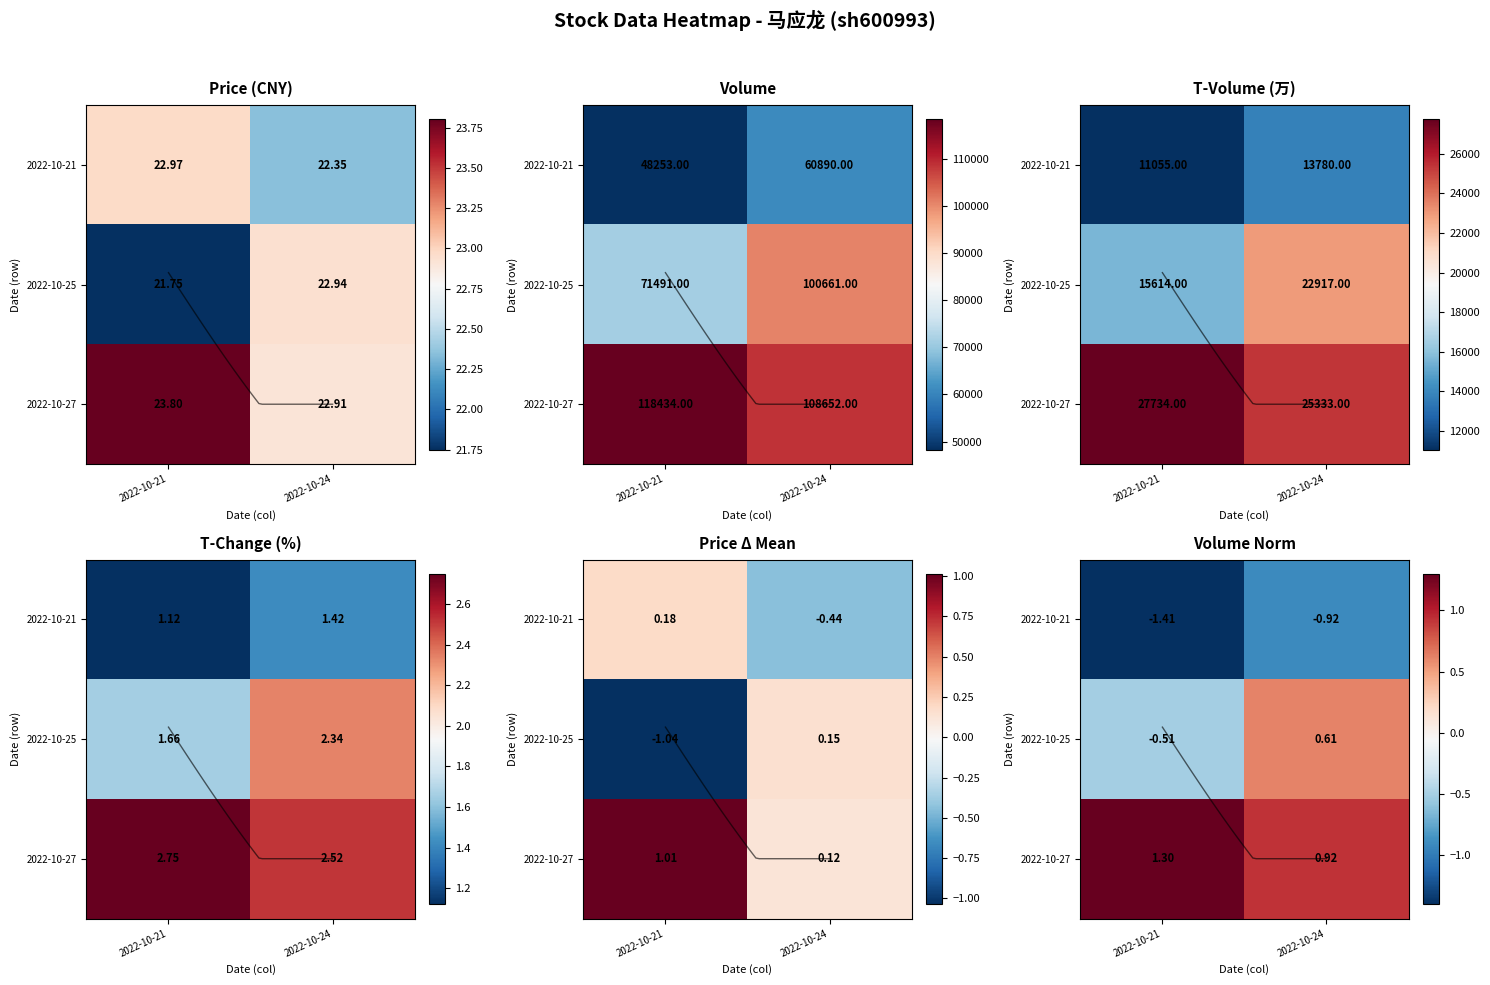

The 2022-10-21 series shows -1.3 at 2022-10-24. True or false?

False